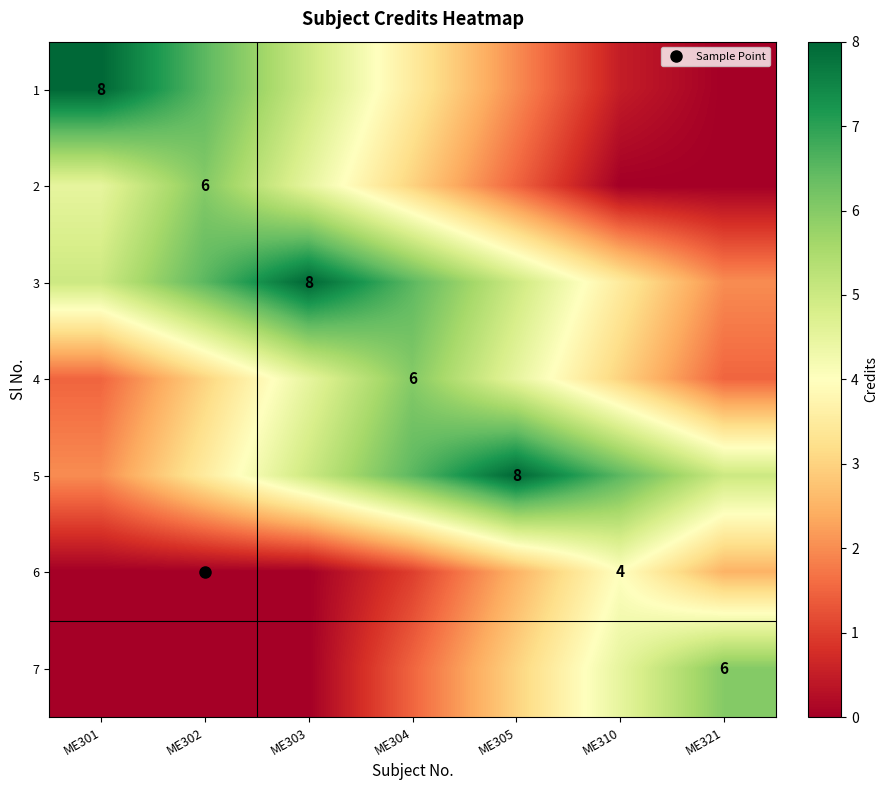

What is the difference between the second highest and second lowest values in the 5 series?

3.0